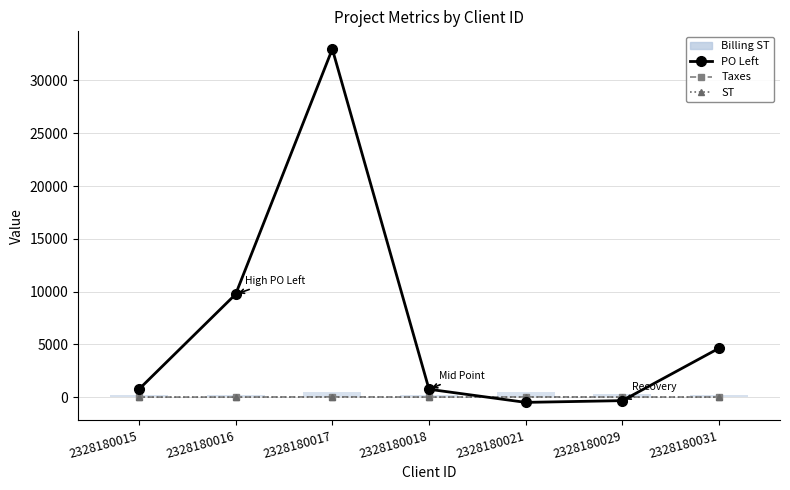

True or false: PO Left has a value of -484.8 at 2328180021.

True